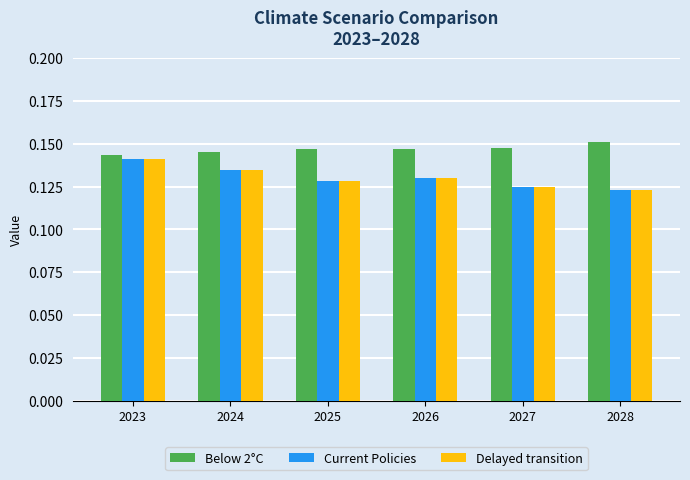

What is the sum of the Below 2°C values at 2027 and 2023?

0.3